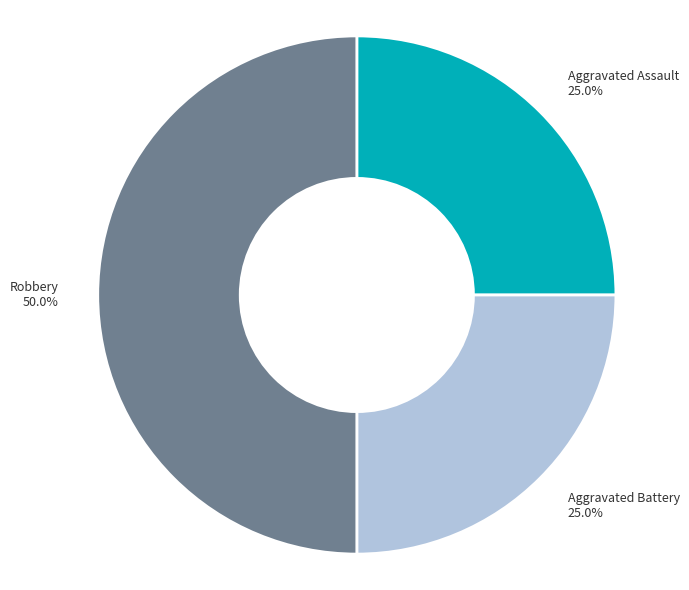

To the nearest percent, what is the combined percentage of Aggravated Assault and Aggravated Battery?

50%